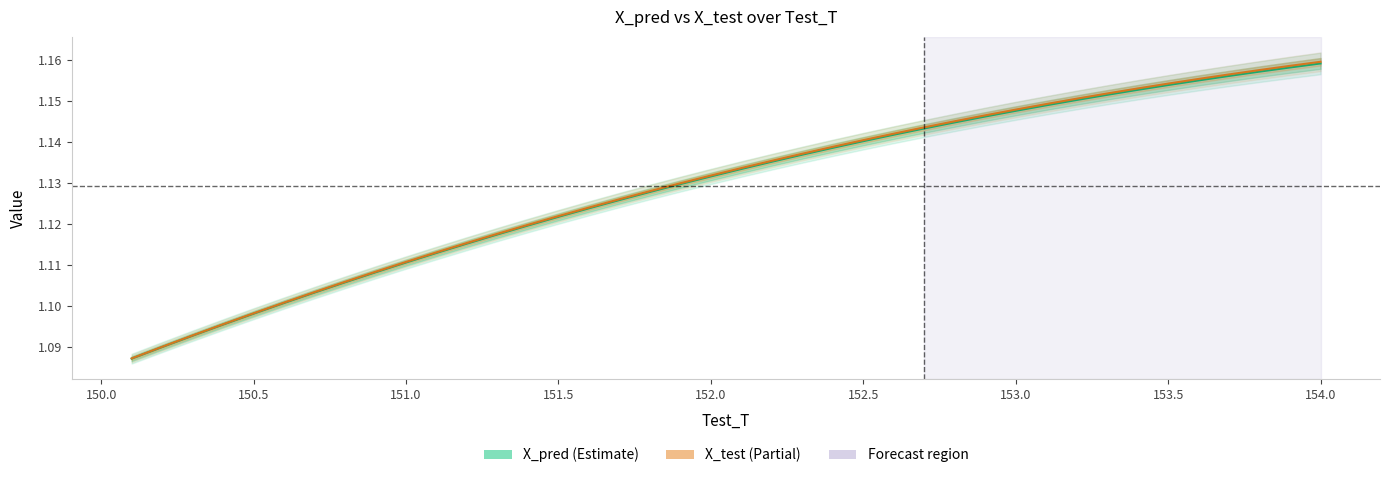

Is it true that X_test equals 1.5 at 11?

False